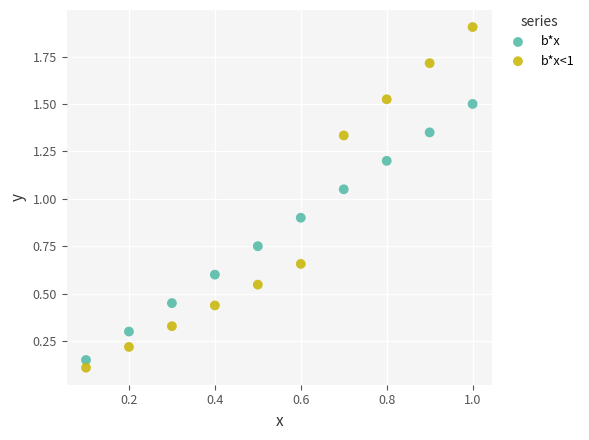

What are all the series names shown in the legend?

b*x, b*x<1